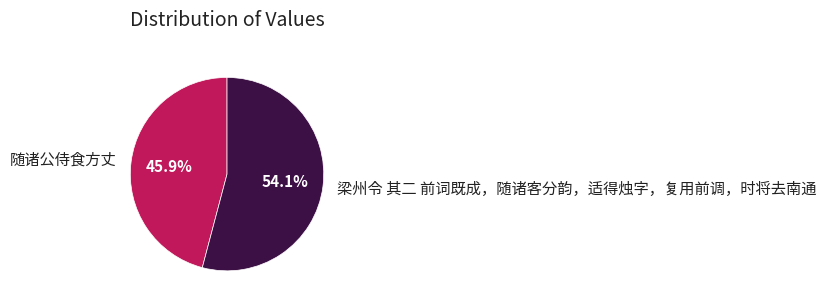

What is the ratio of the value at 随诸公侍食方丈 to the value at 梁州令 其二 前词既成，随诸客分韵，适得烛字，复用前调，时将去南通?

0.8